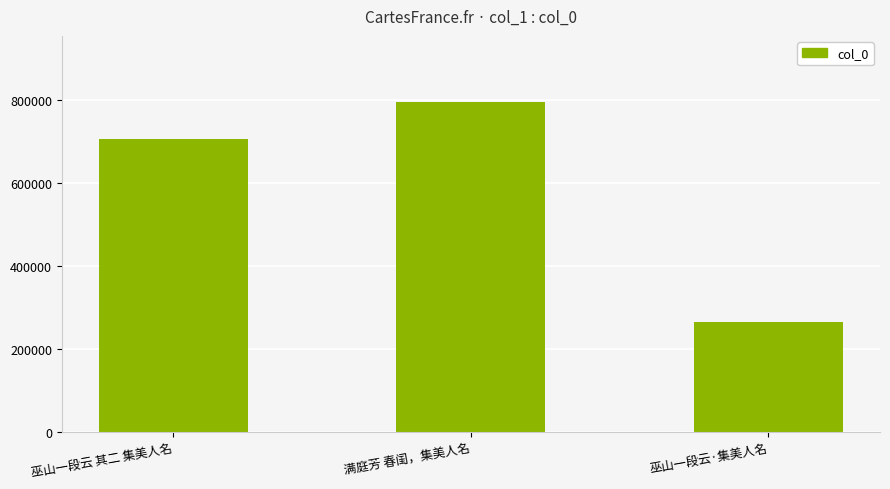

True or false: the data shows 705403 at 巫山一段云 其二 集美人名.

True